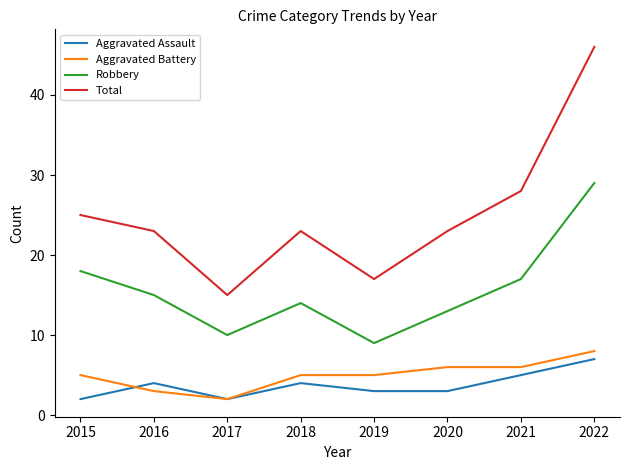

Is the value of Aggravated Battery at 2018 greater than the value of Aggravated Assault at 2019?

Yes